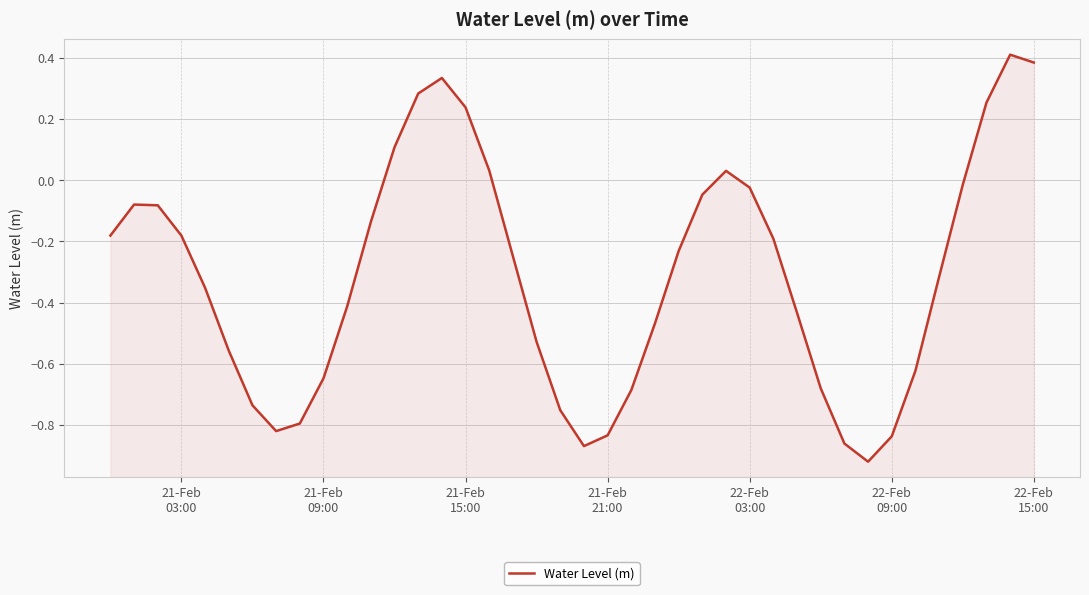

How many interior local peaks (higher than both neighbors) does the data have?

4